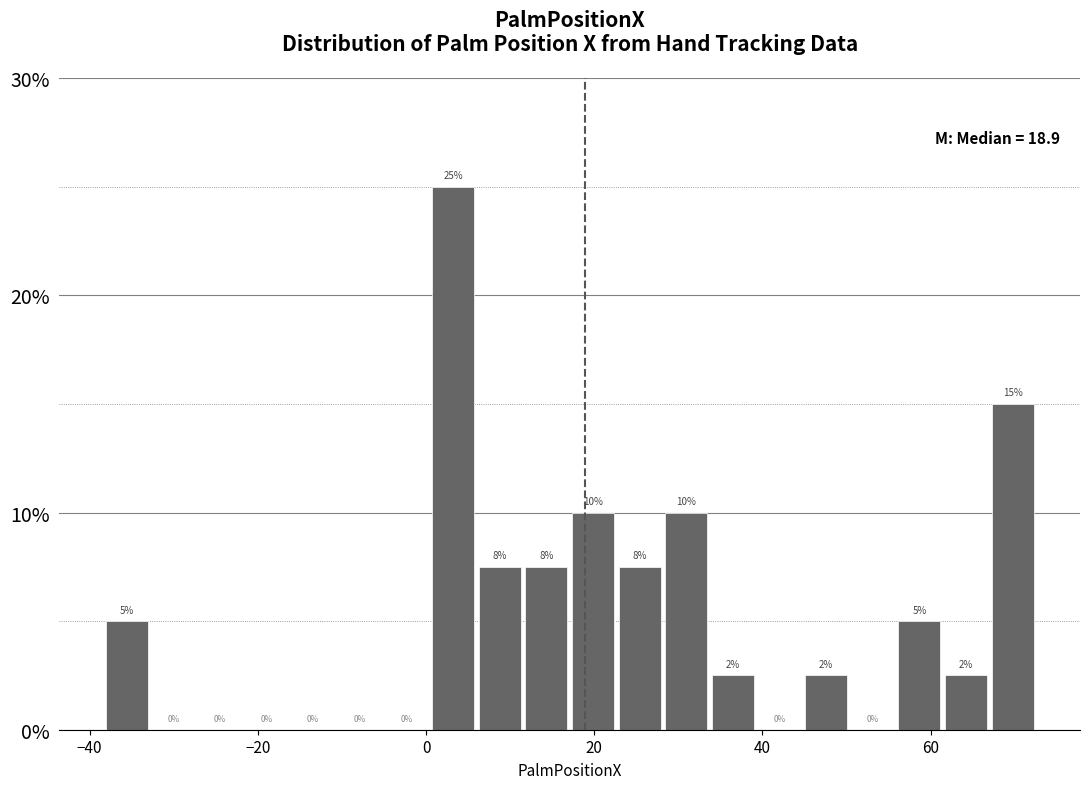

Read against the x-axis, roughly where is the centre of the tallest bar?

4